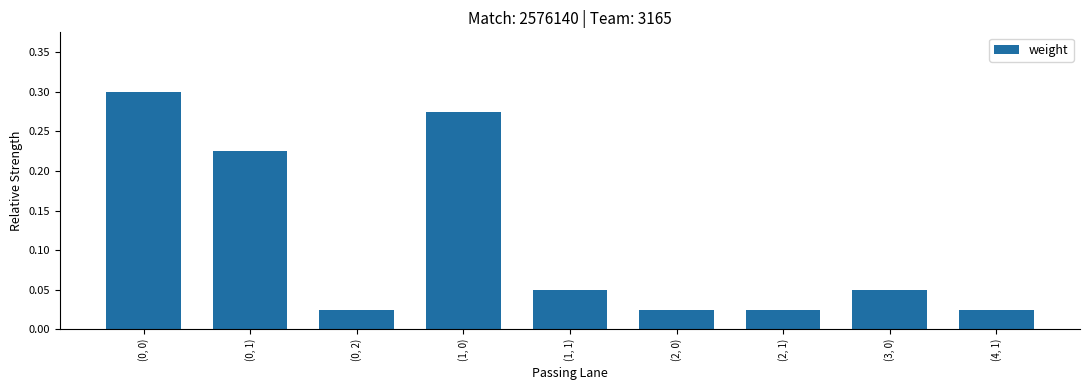

How many bars are there in total?

9